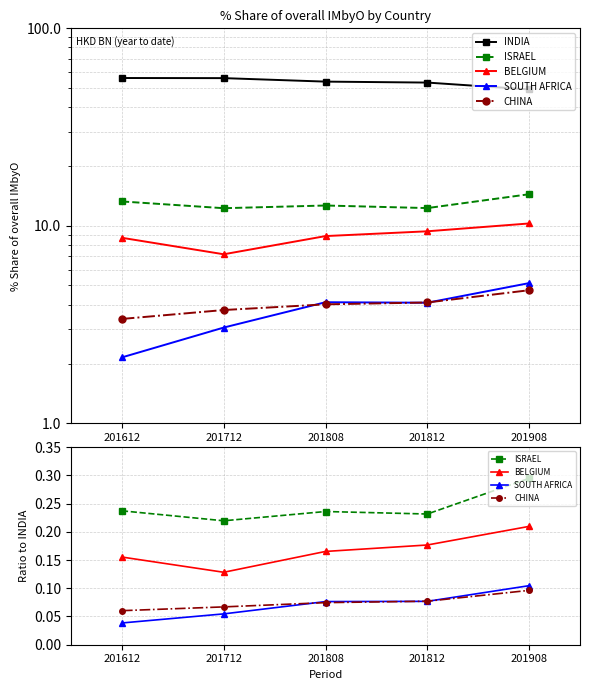

Which label corresponds to the largest value in the chart?

201612